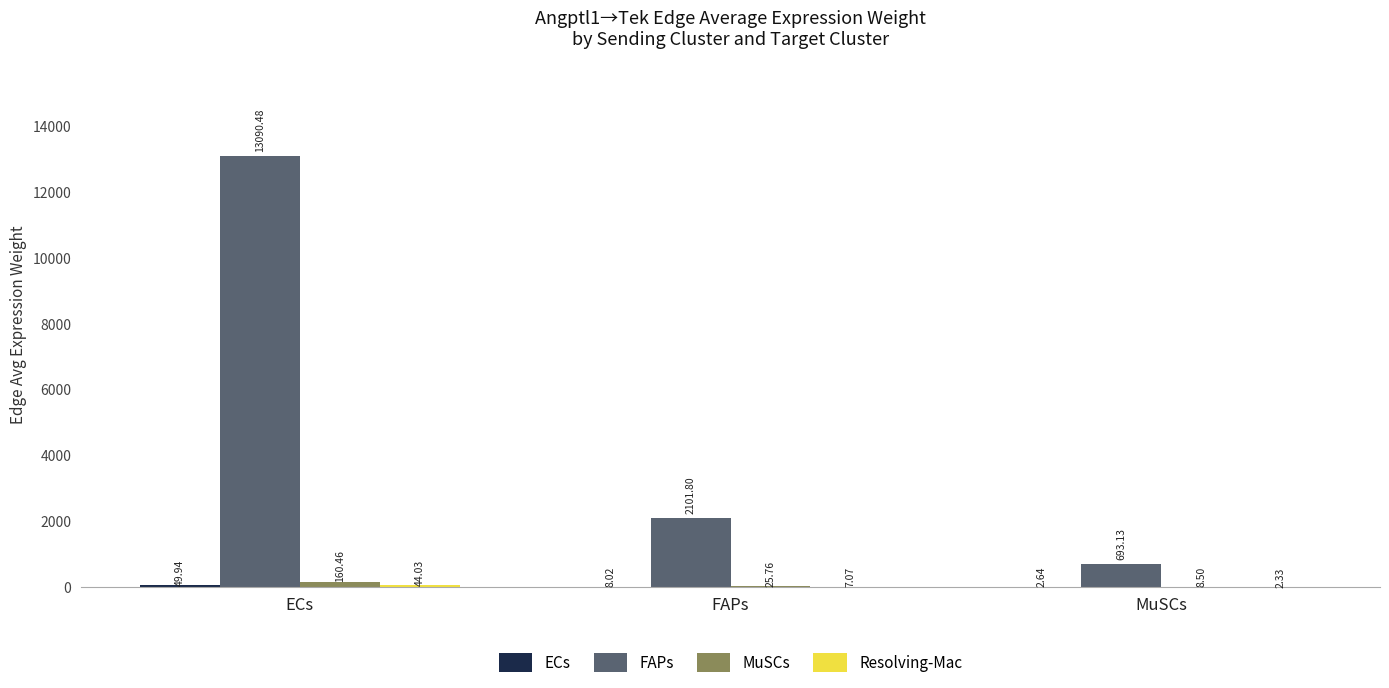

What is the total value across all series at MuSCs?

706.6